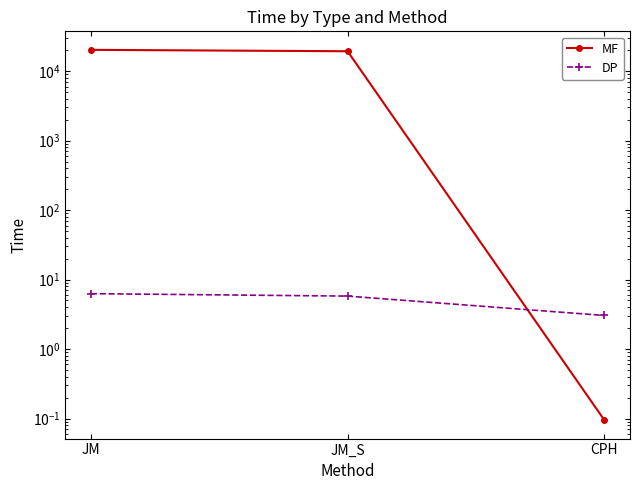

What is the label of the 3rd point from the left?

CPH